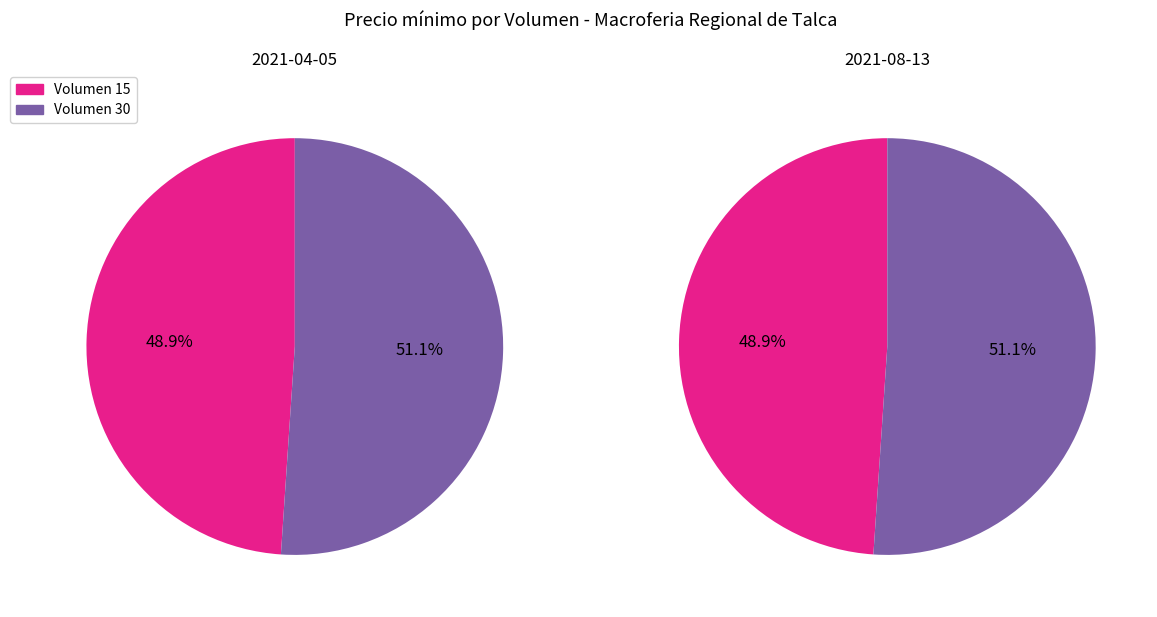

Count the number of slices in the pie.

2